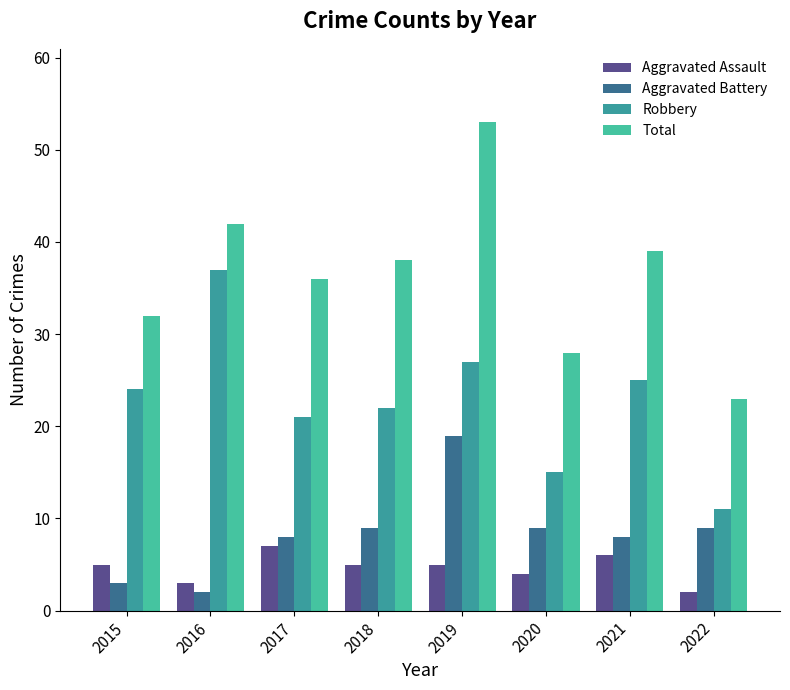

What are all the series names shown in the legend?

Aggravated Assault, Aggravated Battery, Robbery, Total